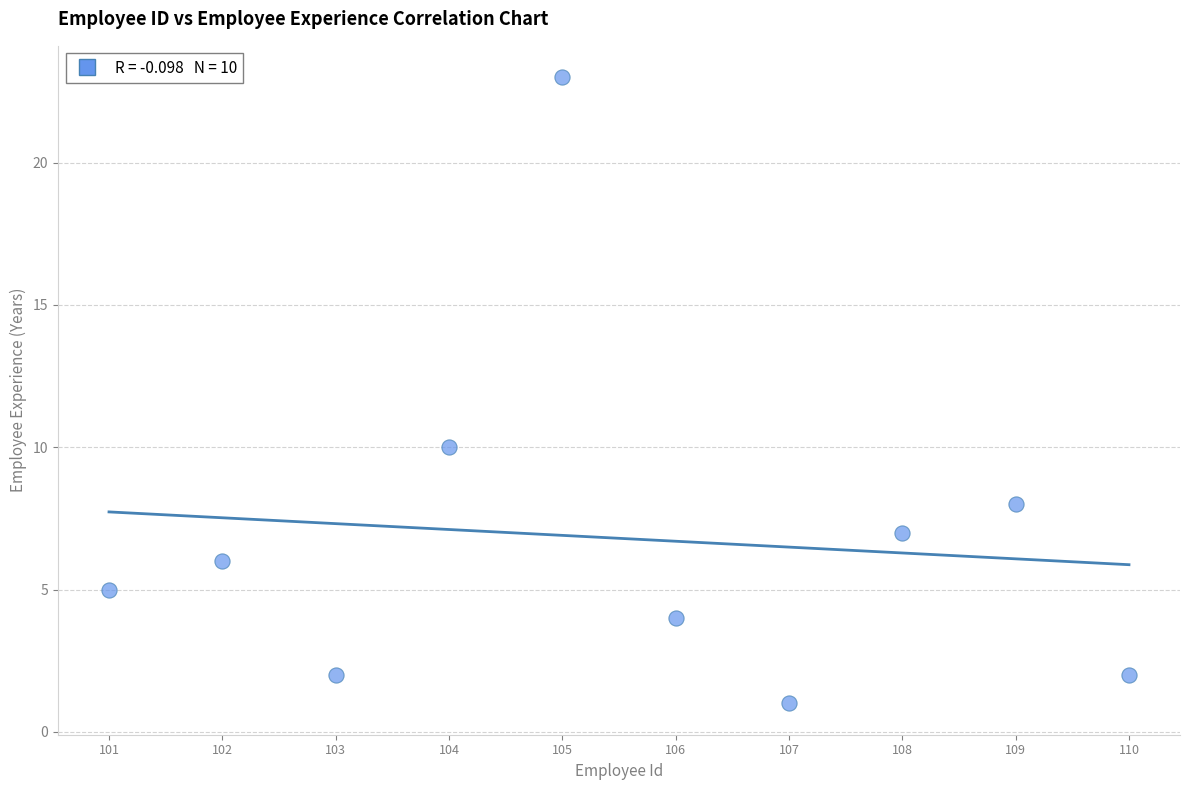

What Y value in the scatter plot is closest to 12?

10